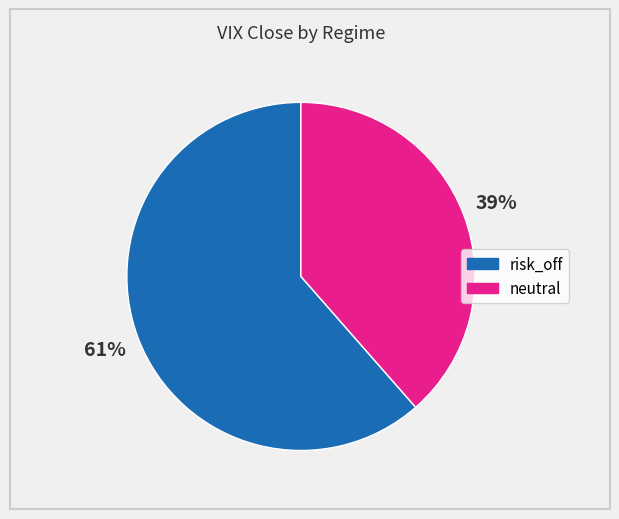

Which category has the biggest portion of the pie?

risk_off